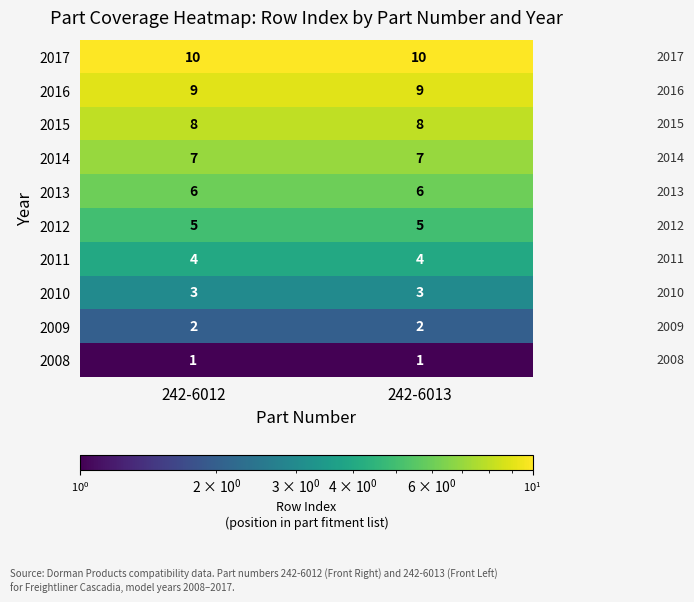

The 2015 series shows 14 at 242-6012. True or false?

False